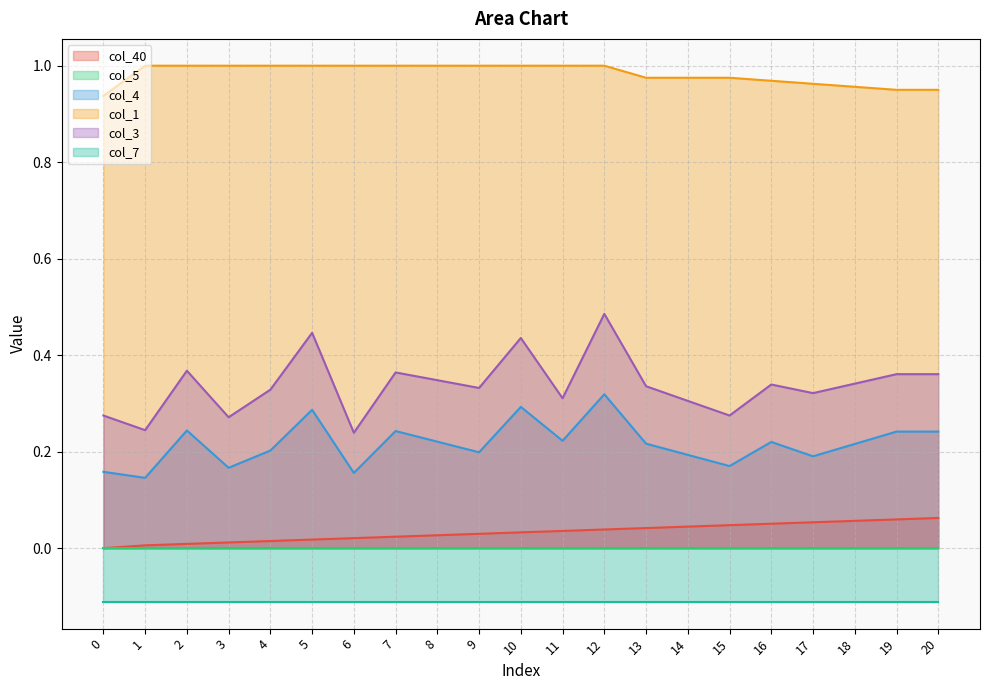

What is the difference between the maximum and minimum values in the col_40 series?

0.1